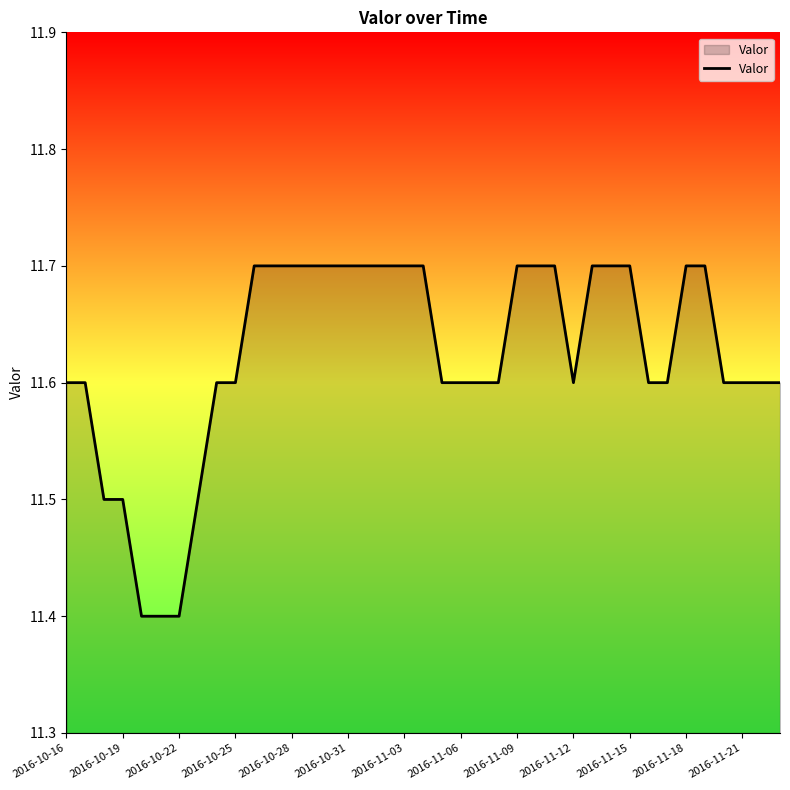

What is the minimum value shown in the chart?

11.4